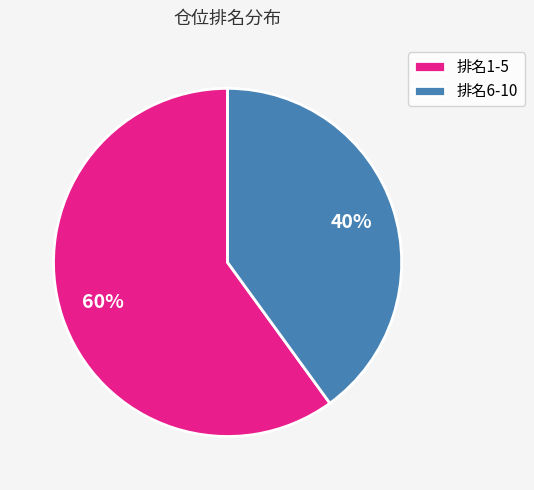

Which slice is the largest?

排名1-5